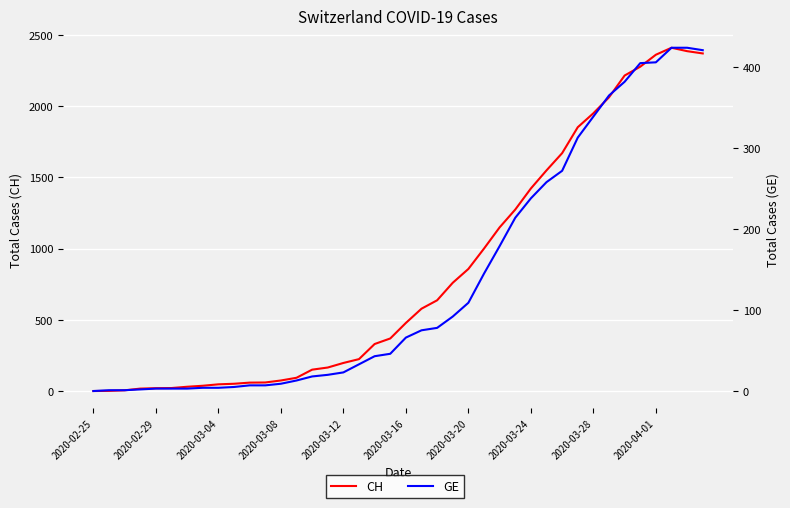

Is this an area chart (filled region under the line)?

No